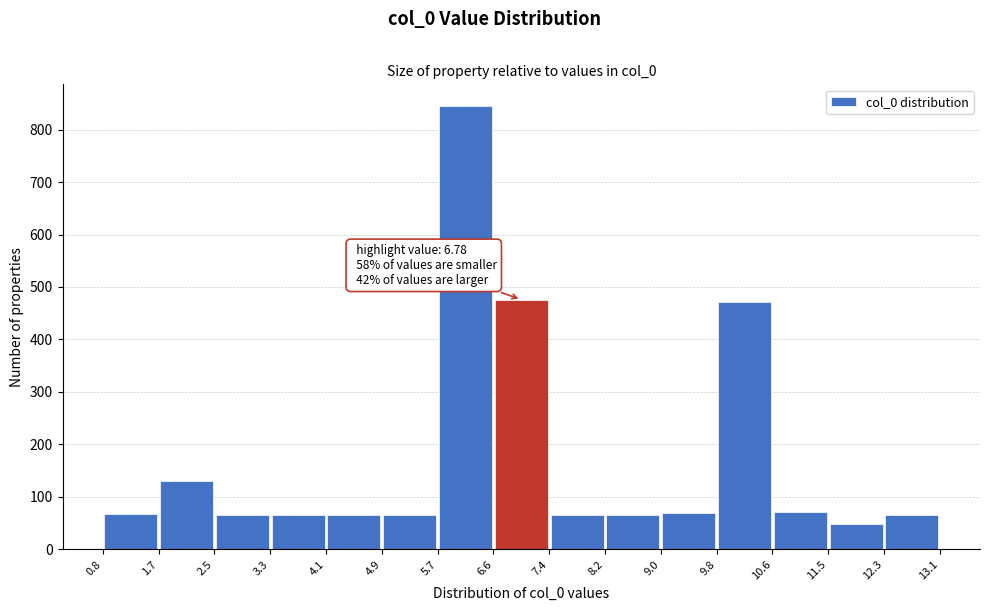

Over which range of the x-axis is the bar tallest?

5.7 to 6.6